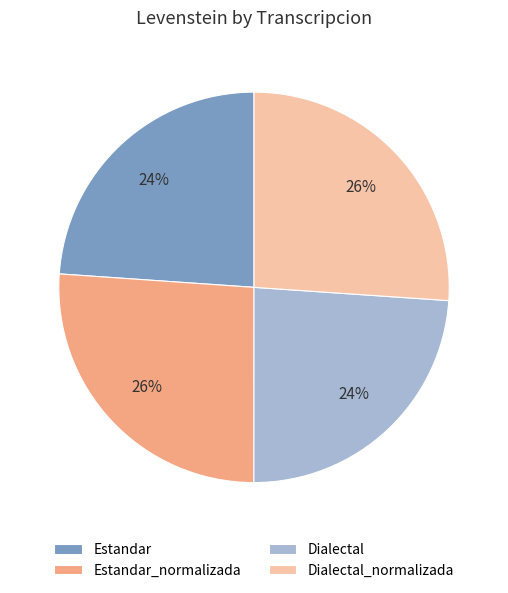

How many segments does this pie chart have?

4